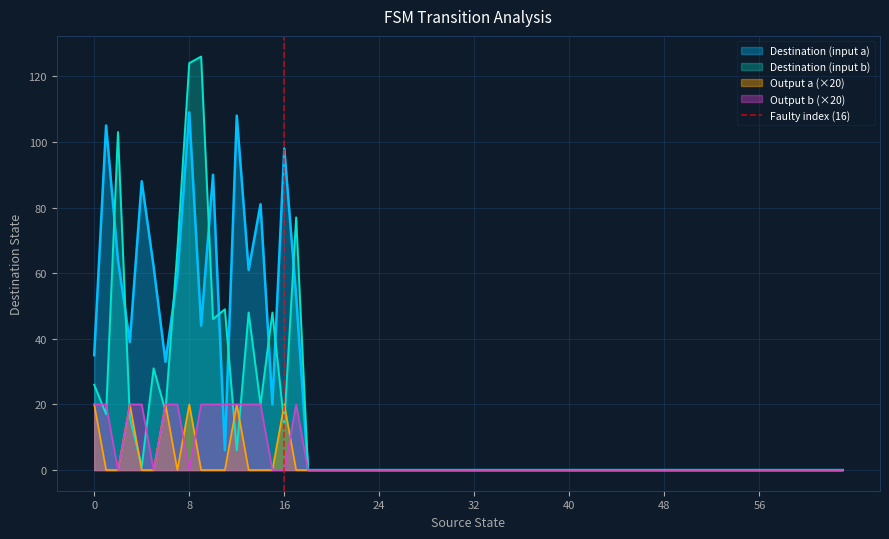

What is the maximum value for Destination (input a)?

109